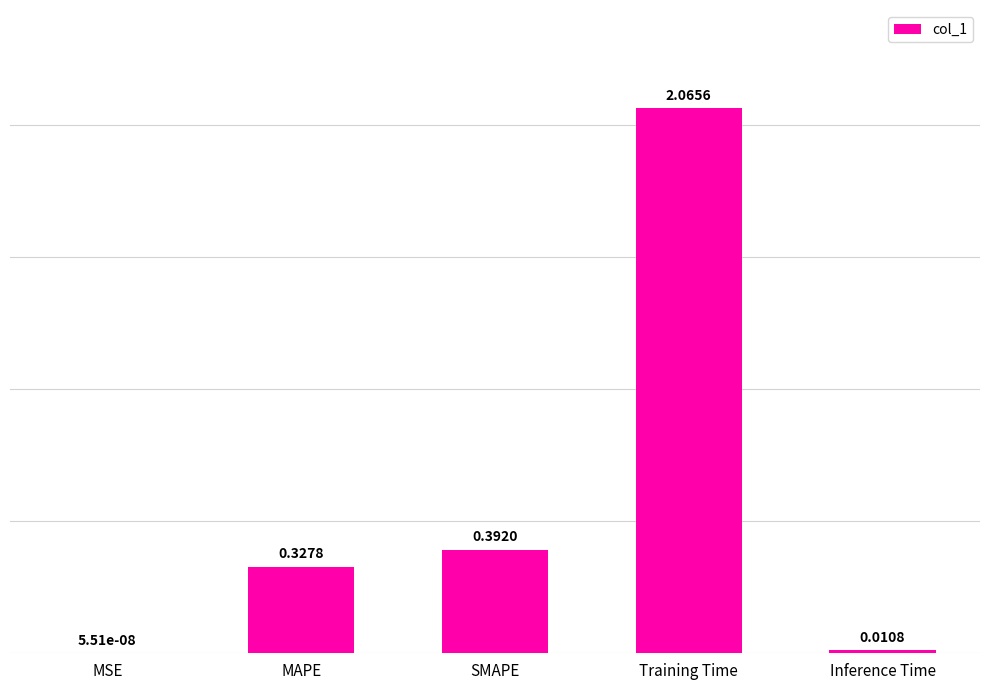

Where is the data nearest to the value 1?

SMAPE